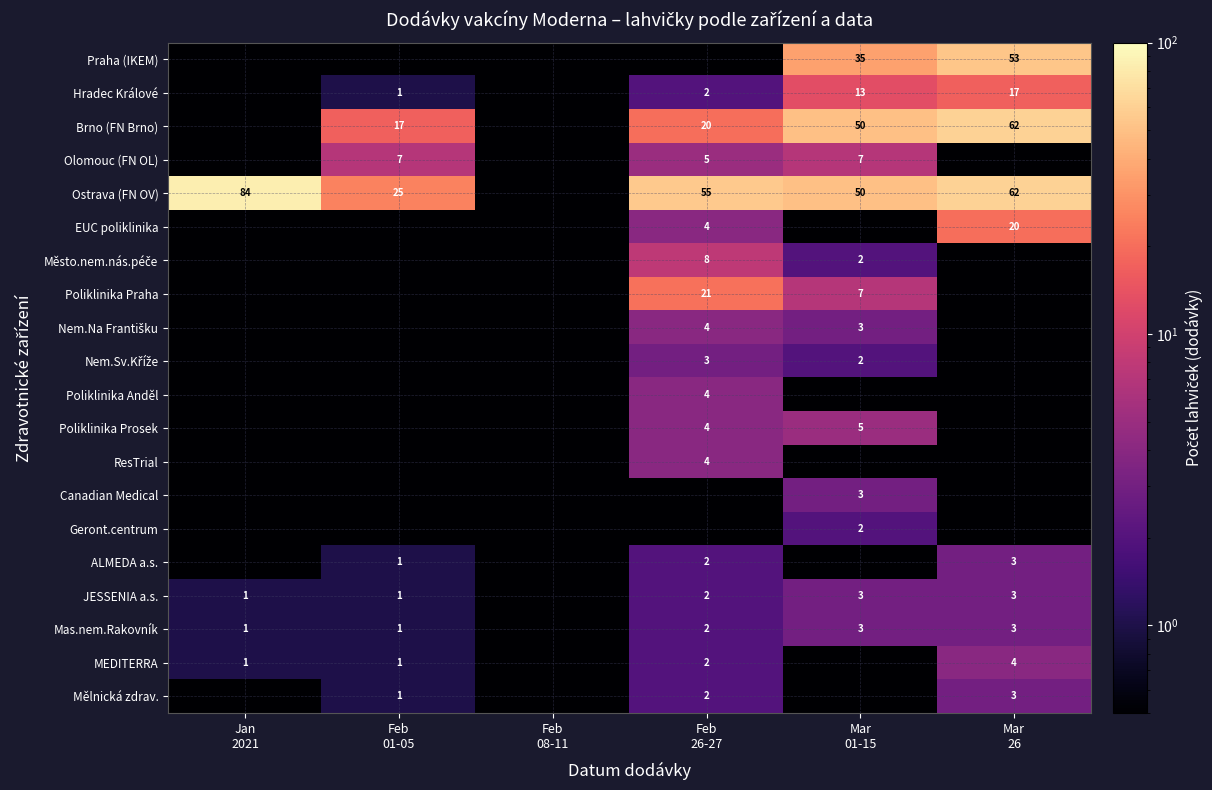

At how many categories does at least one series exceed 82?

1